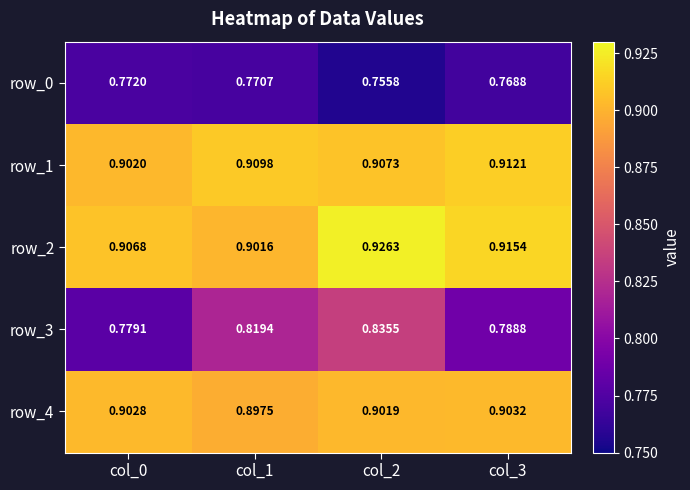

Rank the categories by row_2 value from highest to lowest.

col_2, col_3, col_0, col_1